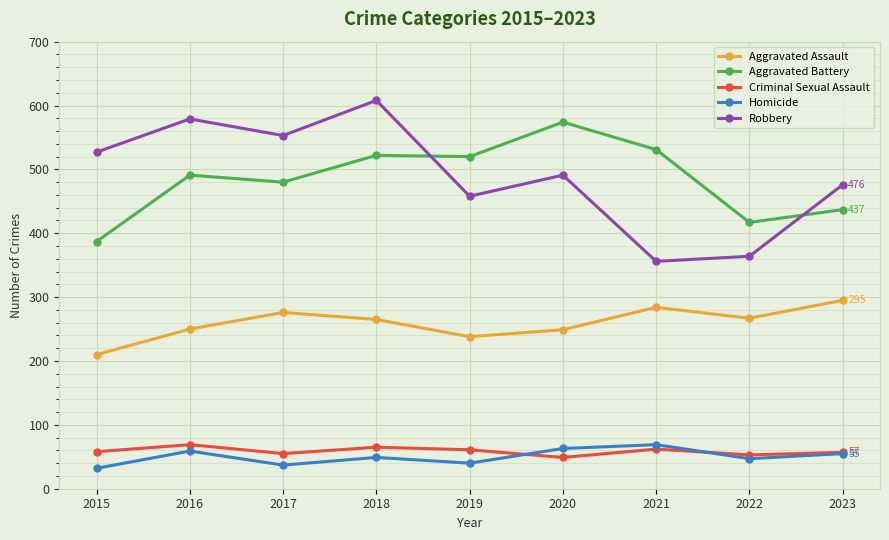

What is the total value across all series at 2022?

1148